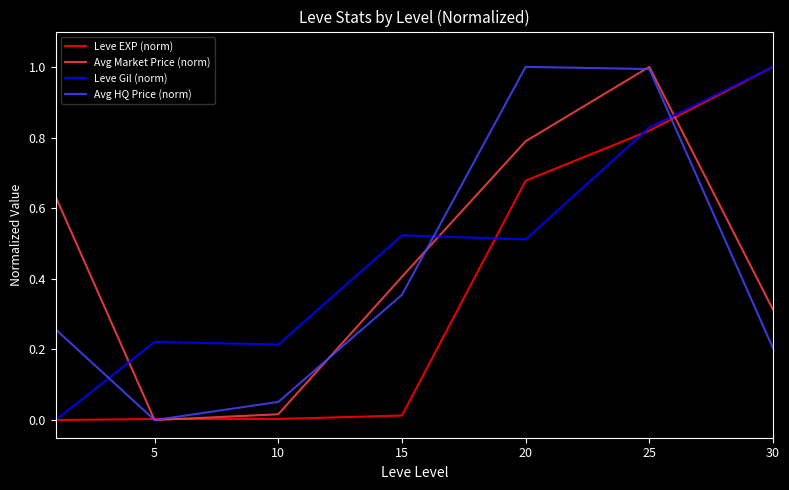

Does the chart display data point markers on the line(s)?

No